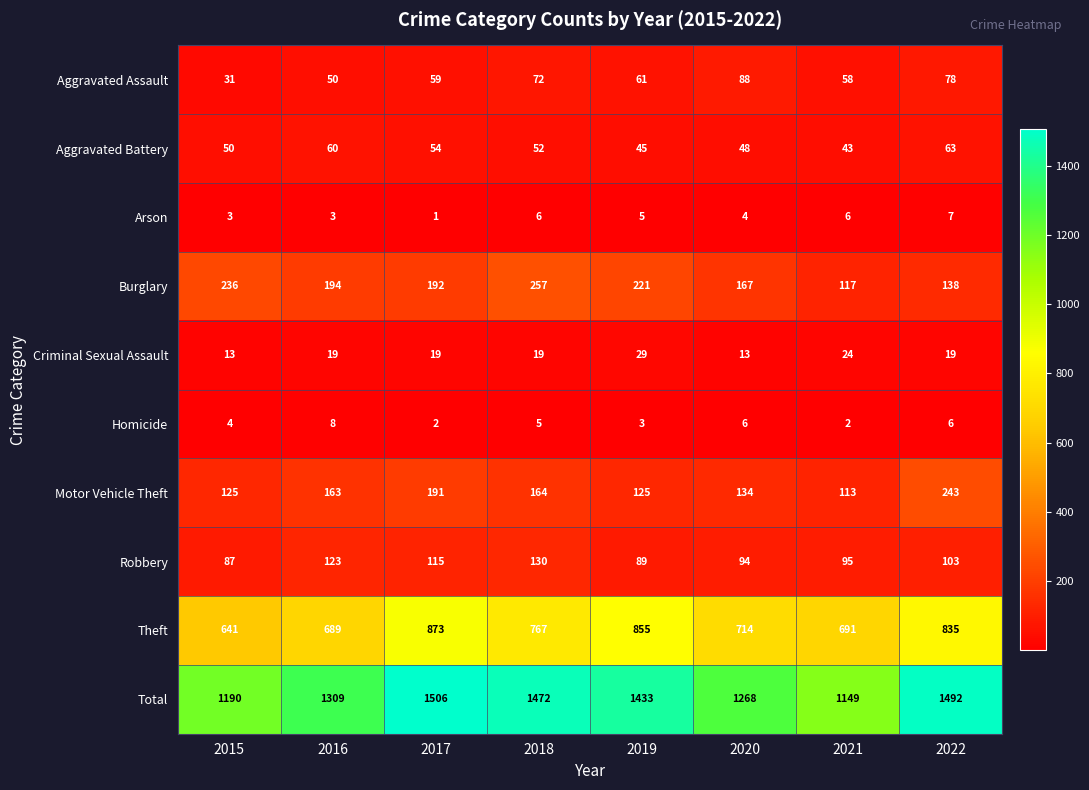

Which series has the widest spread of values?

Total